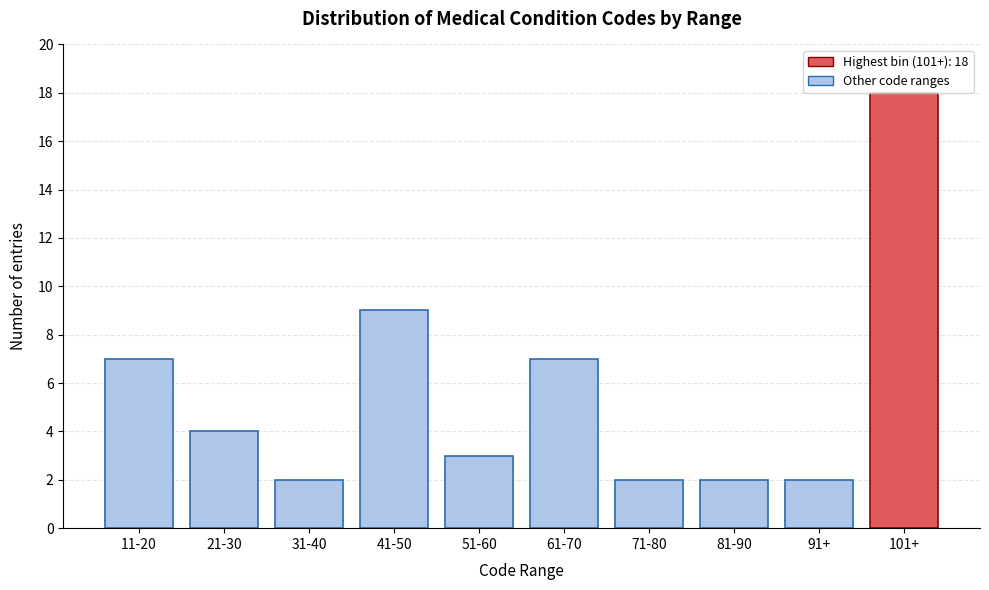

True or false: the data shows 2 at 91+.

True